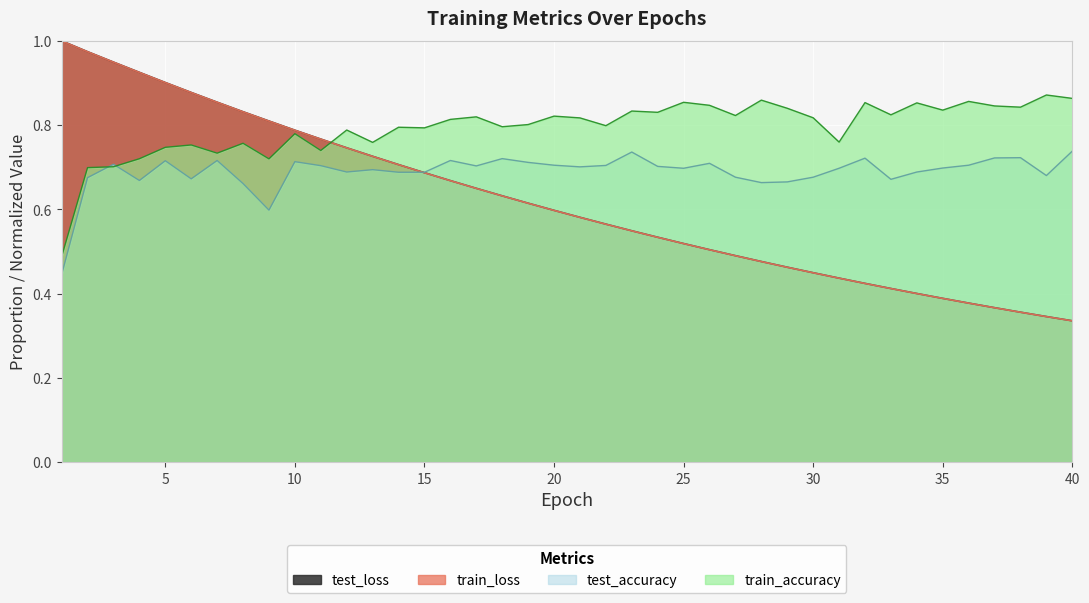

List the series in order of their peak value, lowest first.

test_accuracy, train_accuracy, train_loss, test_loss